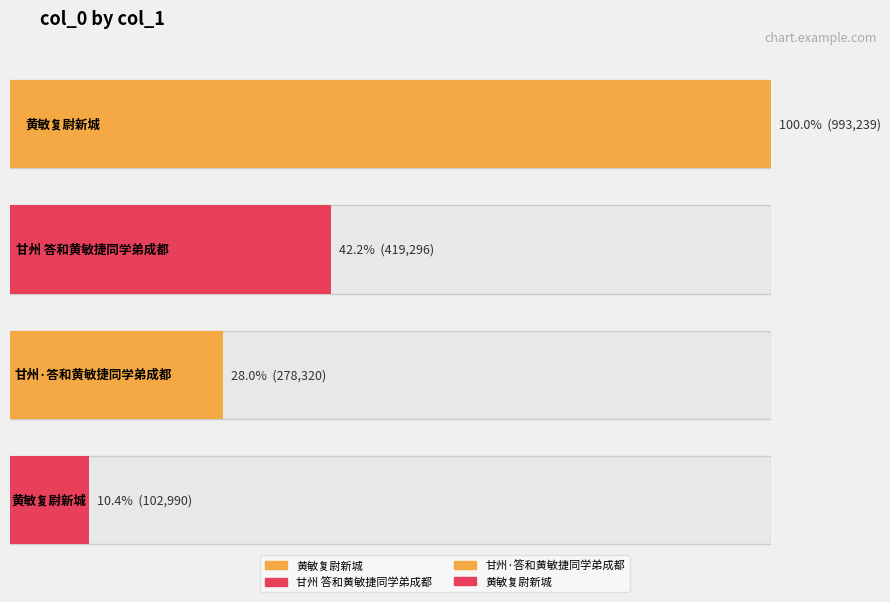

List the labels in order of value, largest first.

黄敏复尉新城, 甘州 答和黄敏捷同学弟成都, 甘州·答和黄敏捷同学弟成都, 黄敏复尉新城